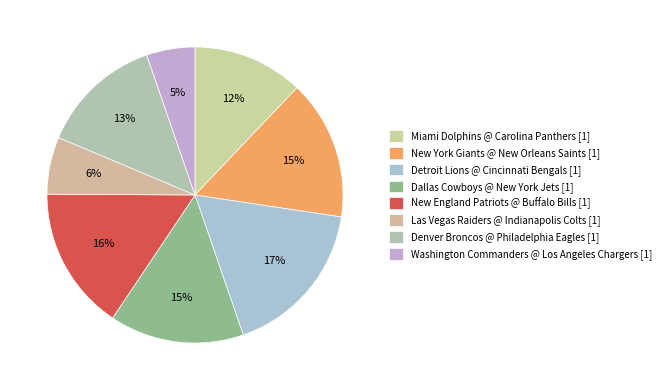

What is the largest slice in the pie chart?

Detroit Lions @ Cincinnati Bengals